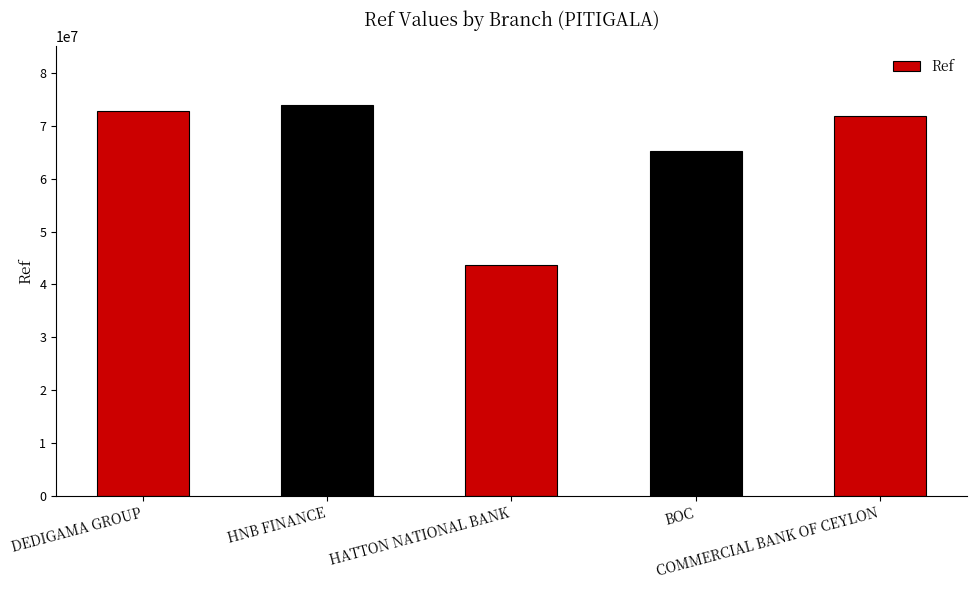

Which category has the highest value across all series?

HNB FINANCE